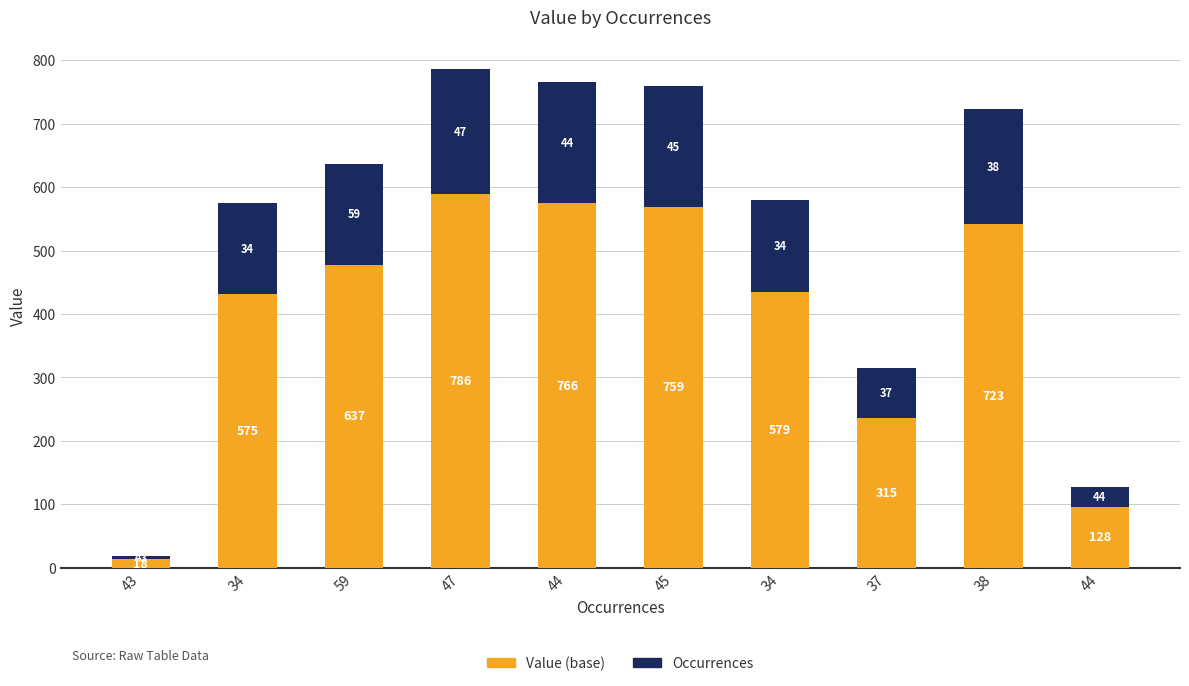

At which label does Value (base) reach its minimum?

43